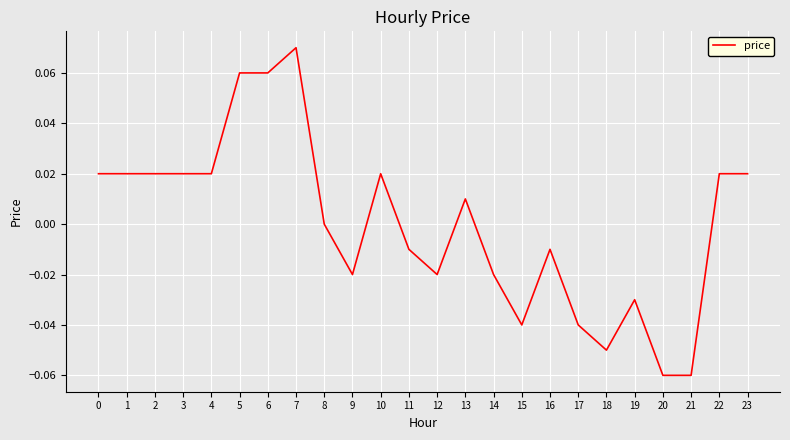

True or false: the data shows -0.0 at 21.

False